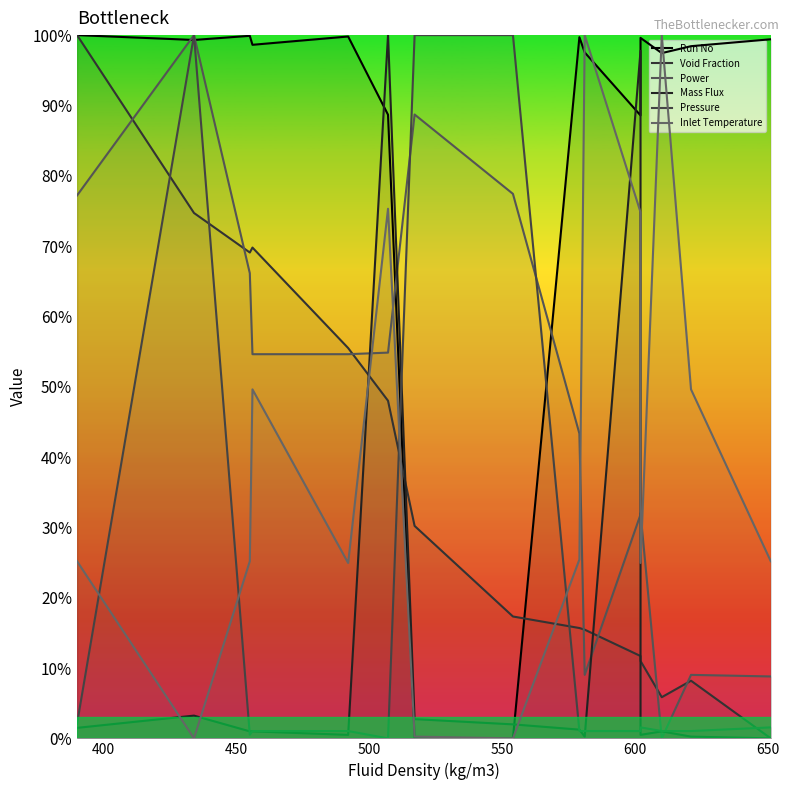

What is the difference between the maximum and minimum values in the Inlet Temperature series?

1.0